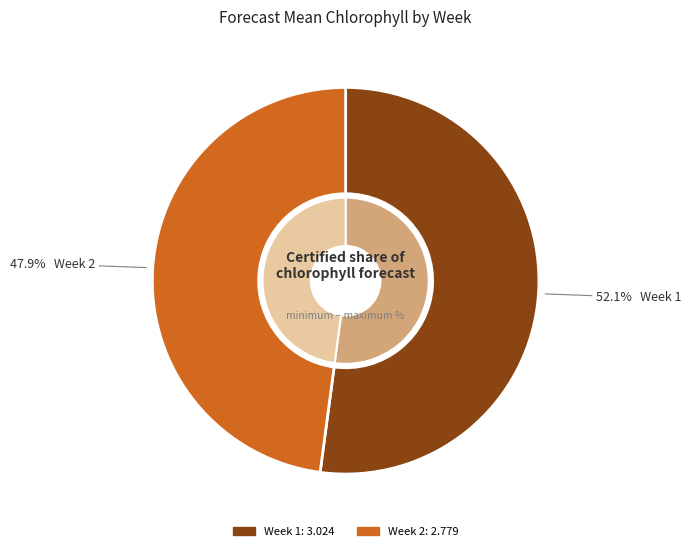

What percentage is the Week 1 slice, to the nearest percent?

52%